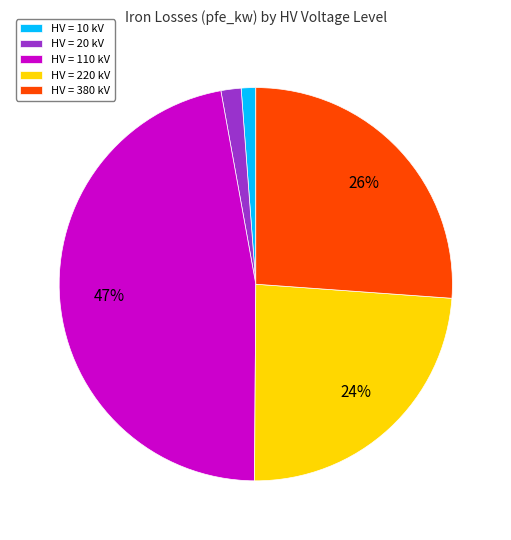

Do HV = 110 kV and HV = 10 kV together represent more than half of the pie?

No